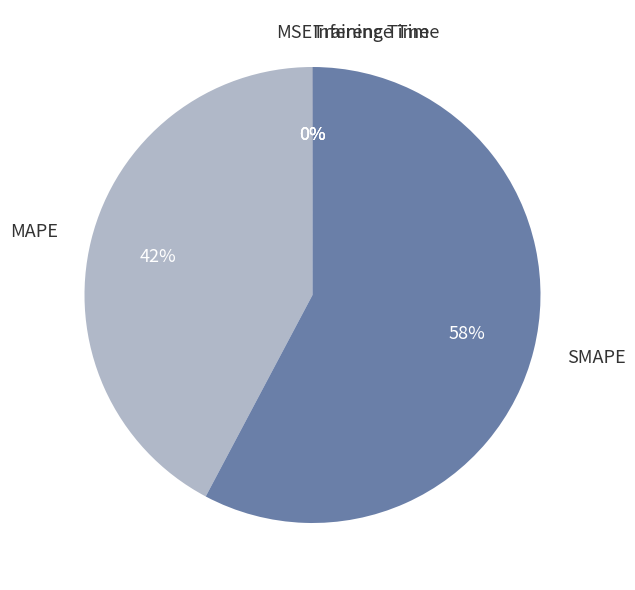

Is it true that SMAPE is 58% of the pie?

True